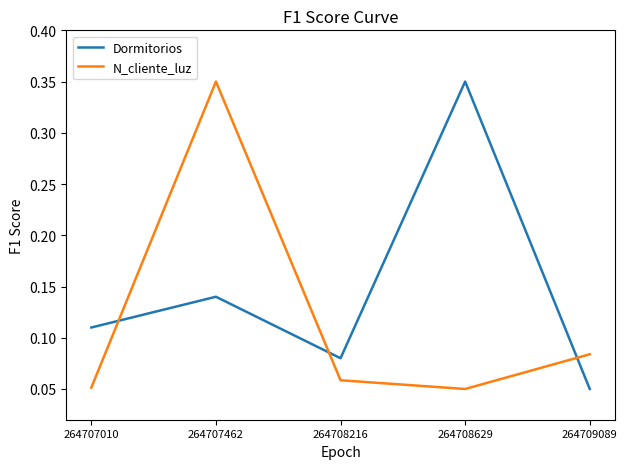

Does the chart display data point markers on the line(s)?

No